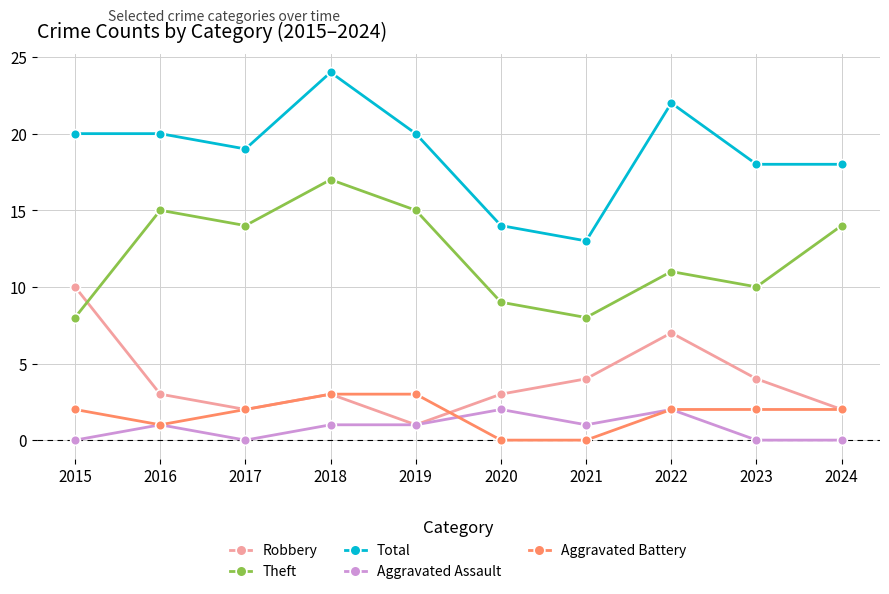

How many values in the Total series are below 20?

5